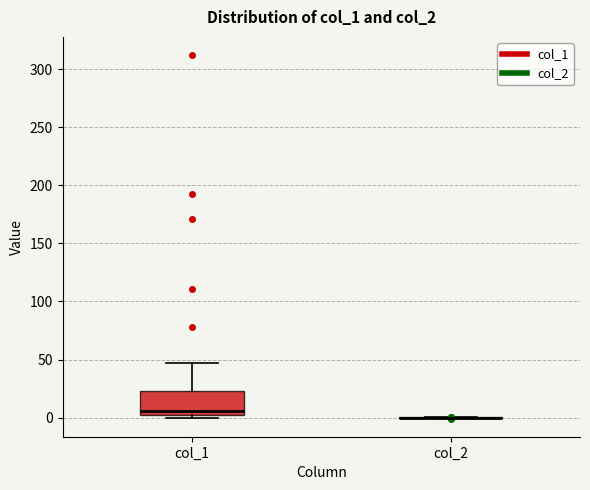

Reading left to right, read every box against the y-axis: the position of its median line, the range the box covers, and the ends of its whiskers. The values are not printed on the chart, so give them approximately, as read against the axis.

col_1: median 5, box 0 to 25, whiskers 0 (just below the box's lower edge) to 45
col_2: box collapsed to a line at 0, whiskers 0 to 0